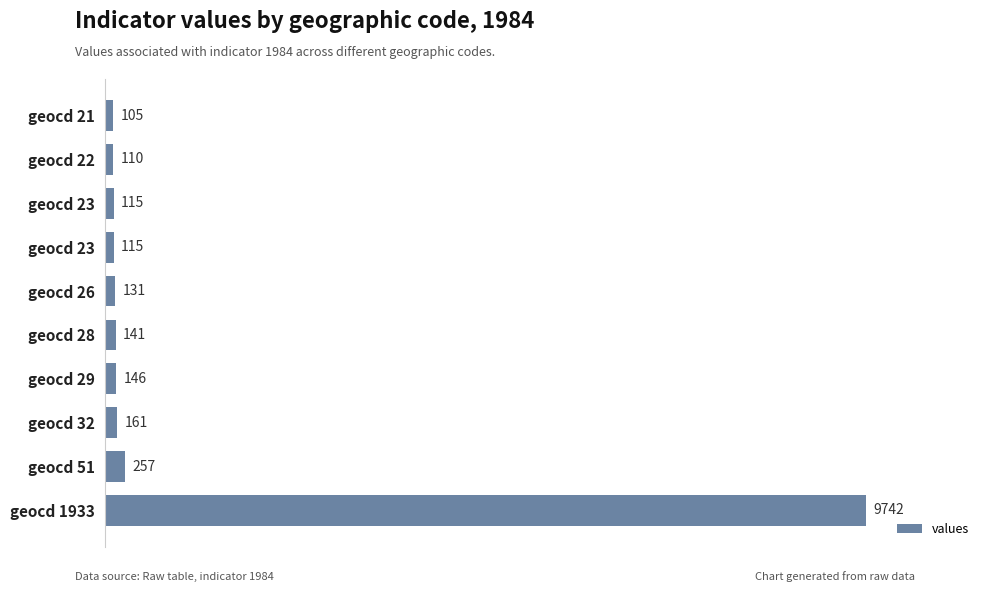

Does the chart contain any negative values?

No